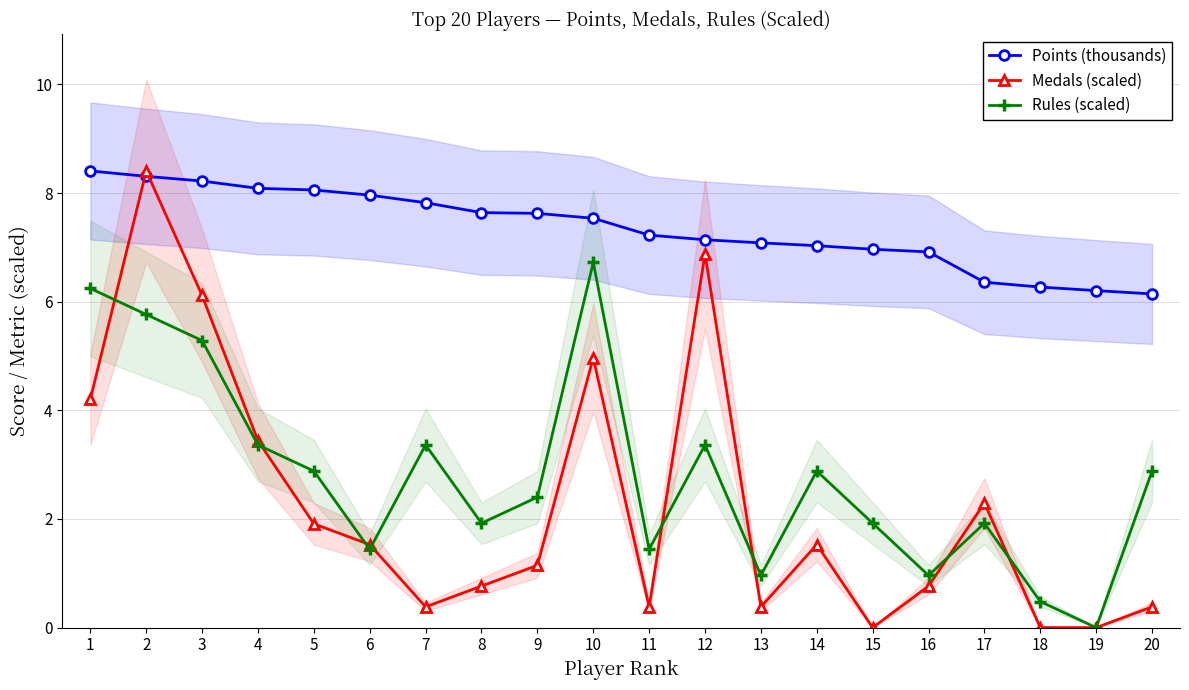

Reading left to right, list all the values displayed in this chart.

Points (thousands): 1=8.4	2=8.3	3=8.2	4=8.1	5=8.1	6=8.0	7=7.8	8=7.6	9=7.6	10=7.5	11=7.2	12=7.1	13=7.1	14=7.0	15=7.0	16=6.9	17=6.4	18=6.3	19=6.2	20=6.1
Medals (scaled): 1=4.2	2=8.4	3=6.1	4=3.4	5=1.9	6=1.5	7=0.4	8=0.8	9=1.1	10=5.0	11=0.4	12=6.9	13=0.4	14=1.5	15=0.0	16=0.8	17=2.3	18=0.0	19=0.0	20=0.4
Rules (scaled): 1=6.2	2=5.8	3=5.3	4=3.4	5=2.9	6=1.4	7=3.4	8=1.9	9=2.4	10=6.7	11=1.4	12=3.4	13=1.0	14=2.9	15=1.9	16=1.0	17=1.9	18=0.5	19=0.0	20=2.9